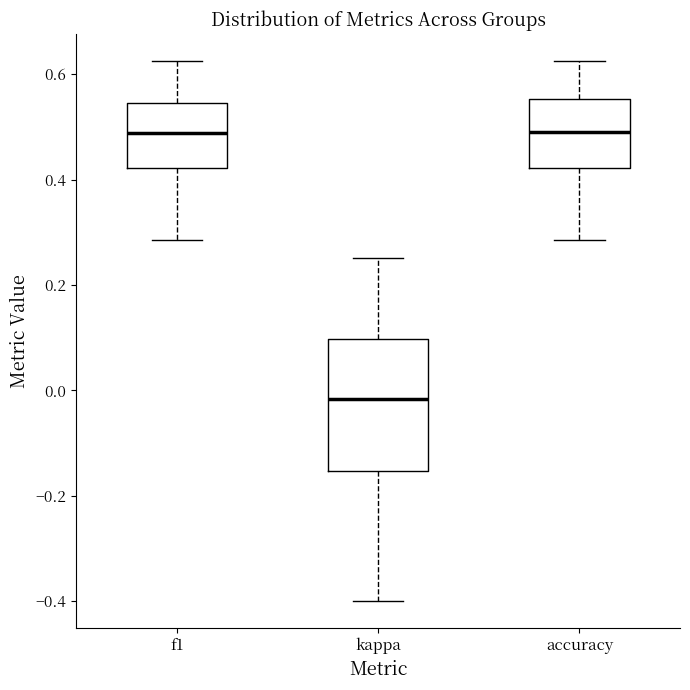

Comparing the boxes themselves (not the whiskers), which one is the tallest?

kappa